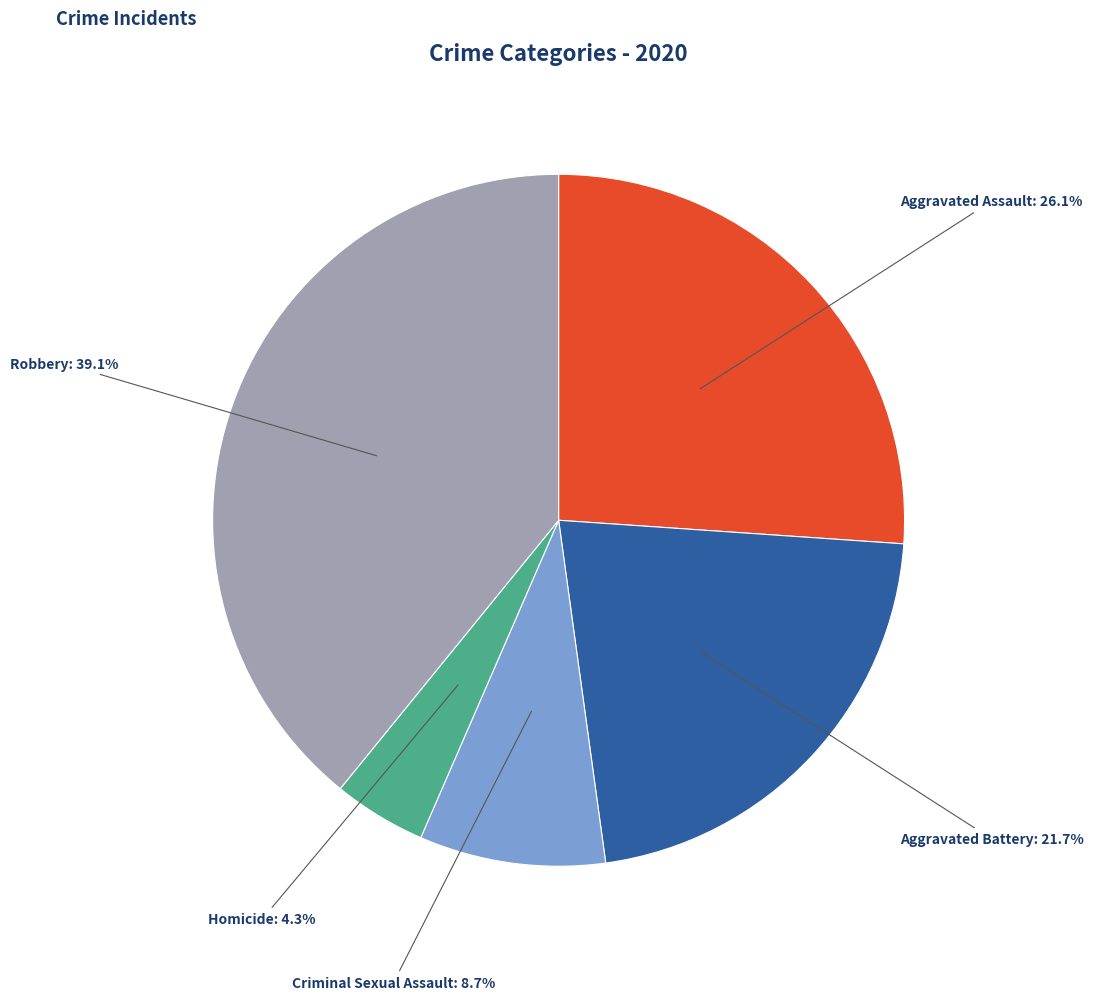

Is there a majority slice in this chart?

No